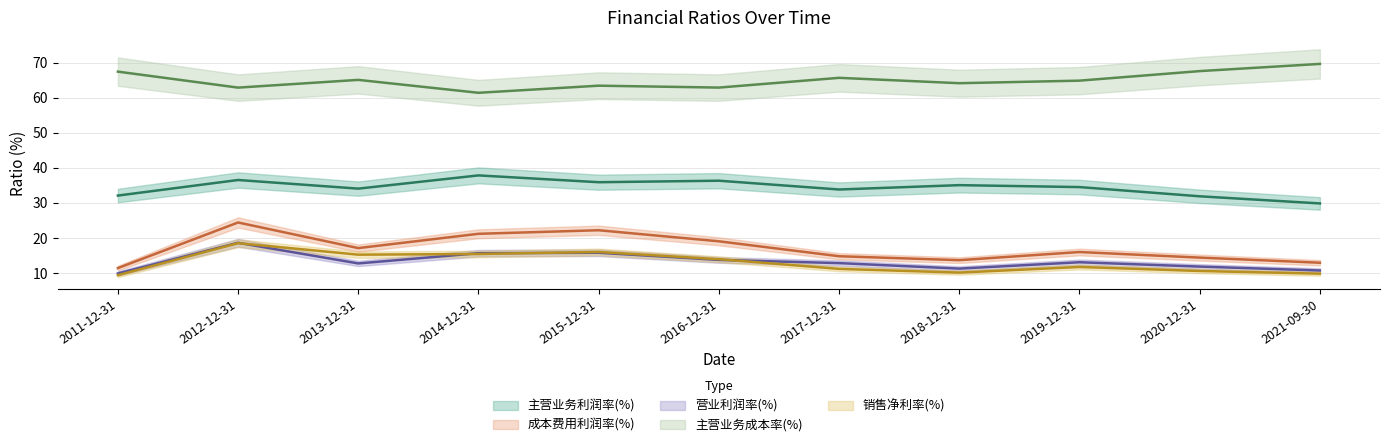

What is the value of the 主营业务利润率(%) point at the 7th from the left?

33.8